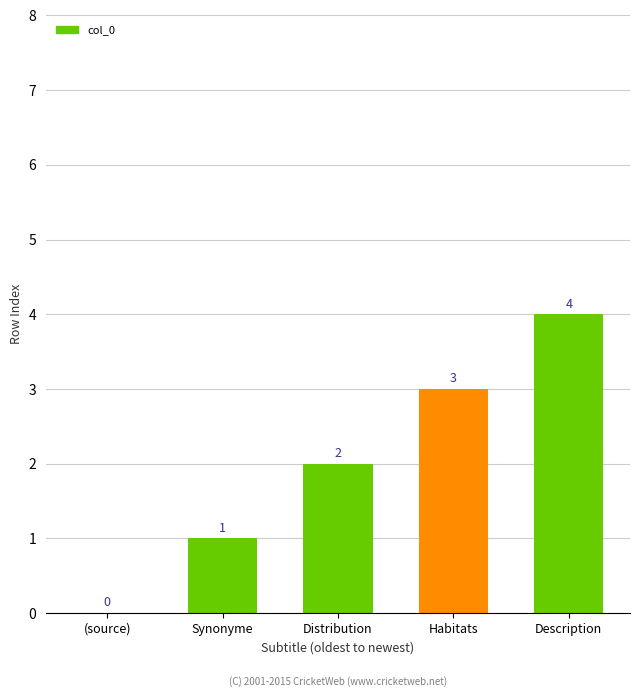

True or false: the data shows 6 at Description.

False